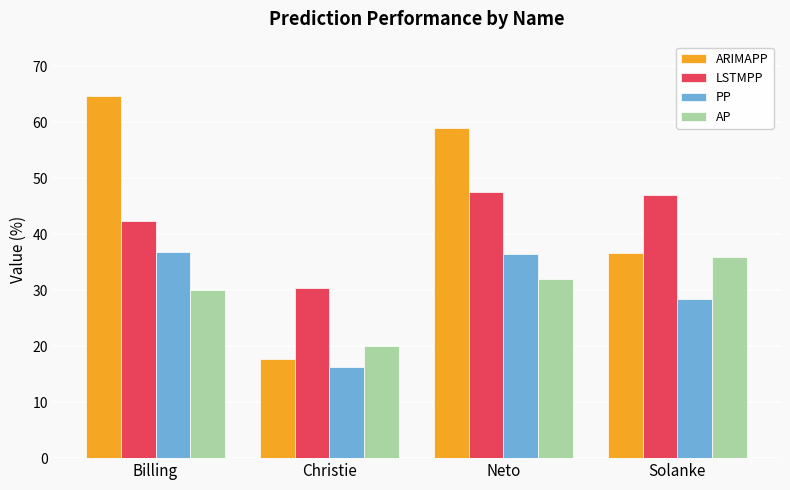

Count the number of data series in this chart.

4